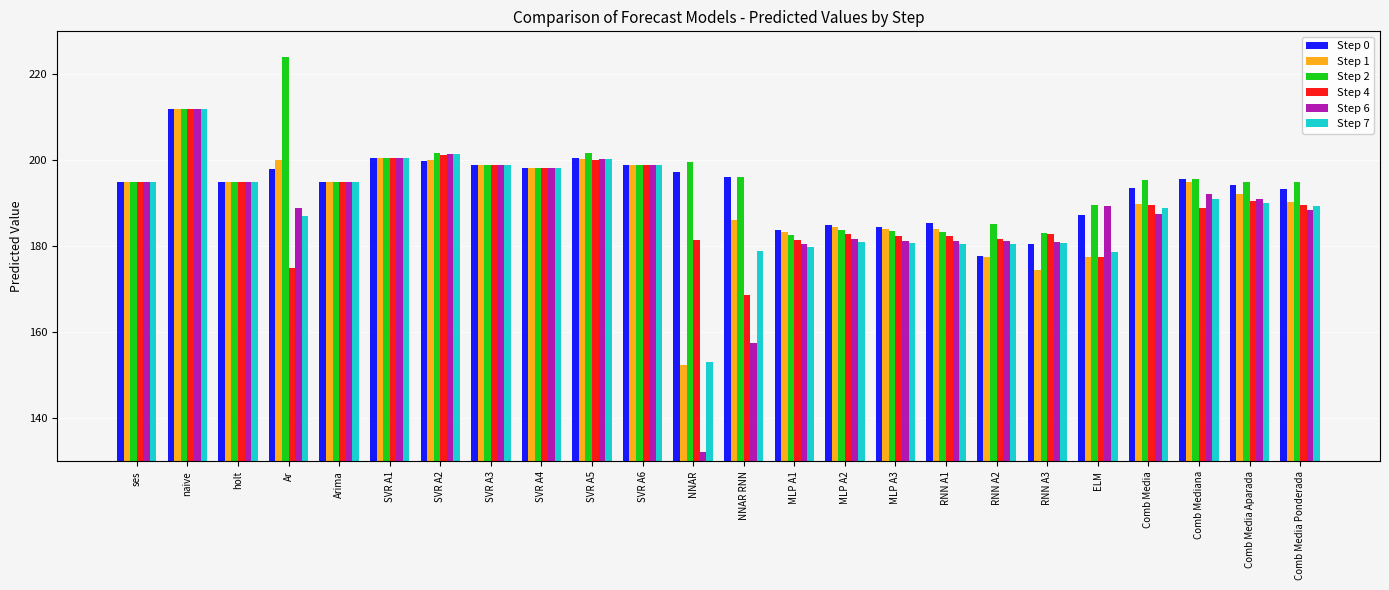

How many data points does each series have?

24